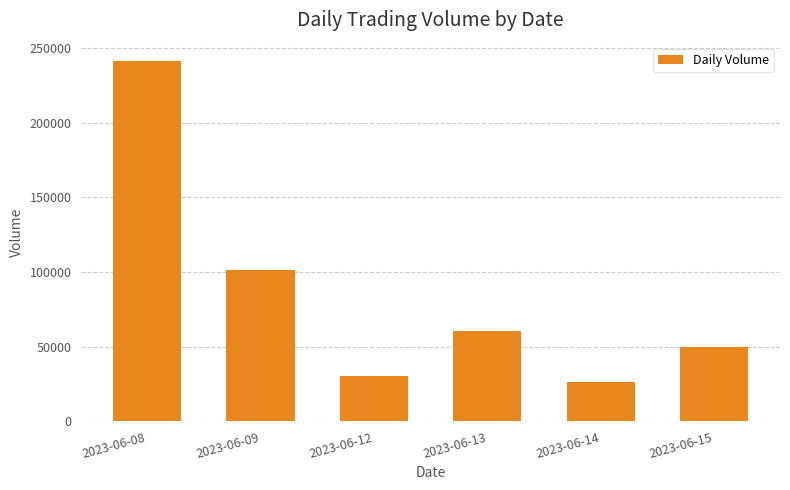

The chart shows a value of 101284 at 2023-06-09. True or false?

True